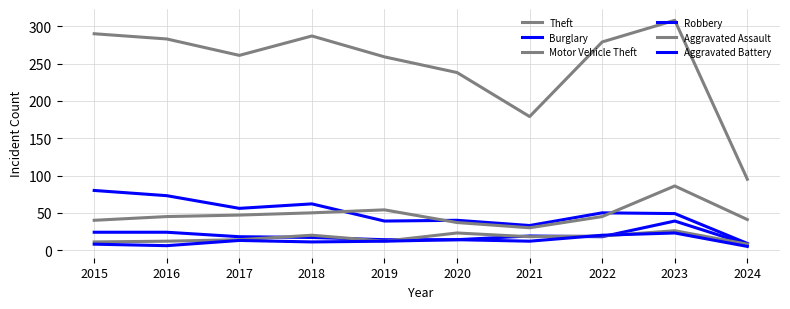

True or false: Theft has more than 0 points higher than both neighbors.

True